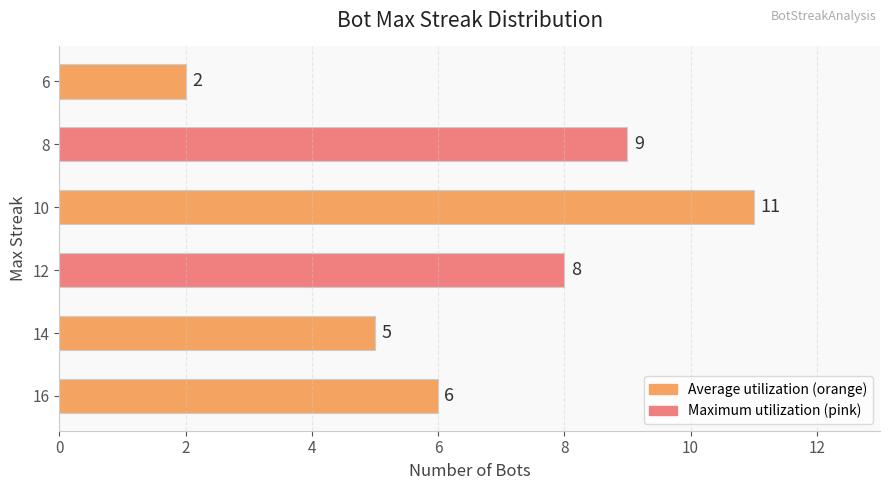

Rank the categories by value from highest to lowest.

10, 8, 12, 16, 14, 6